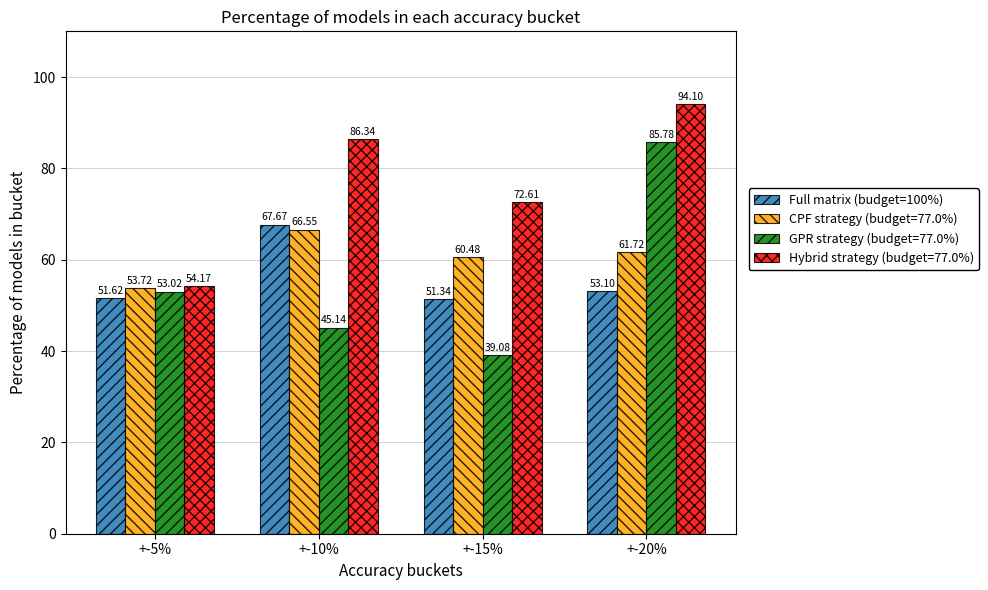

How many data points does each series have?

4